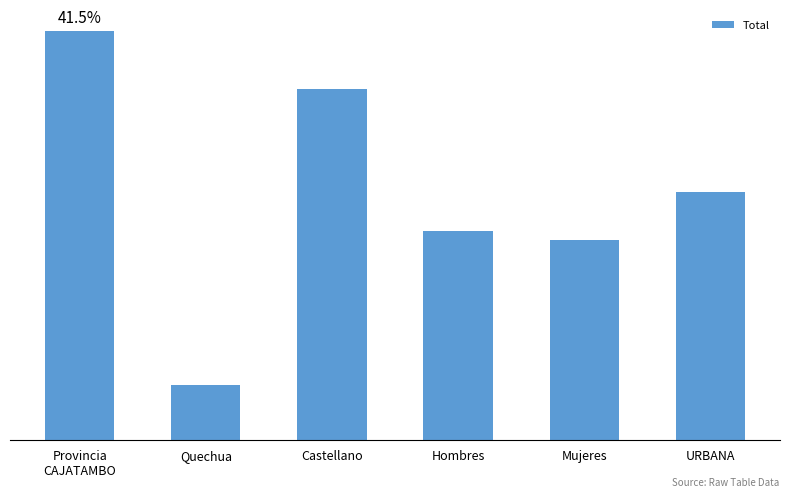

Is it true that the value at Quechua is 1069?

True